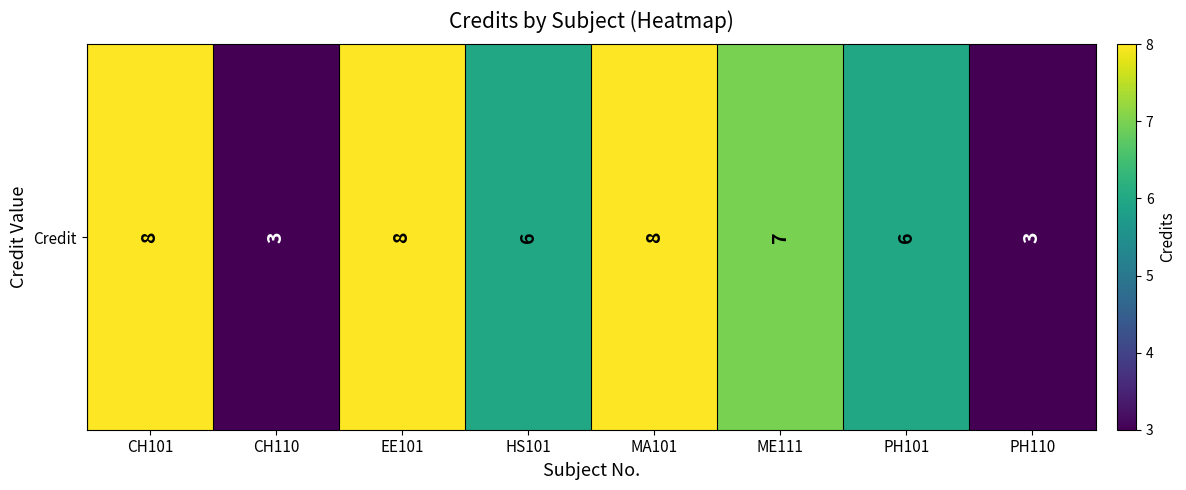

At which label is the value closest to 5?

HS101